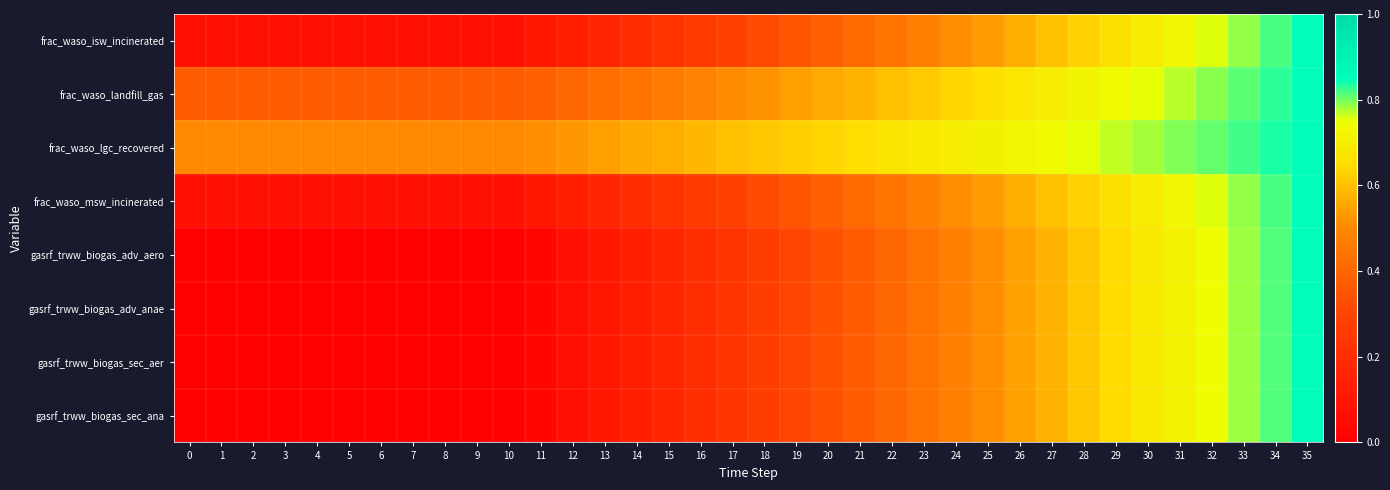

At which category is the sum across all series the highest?

35